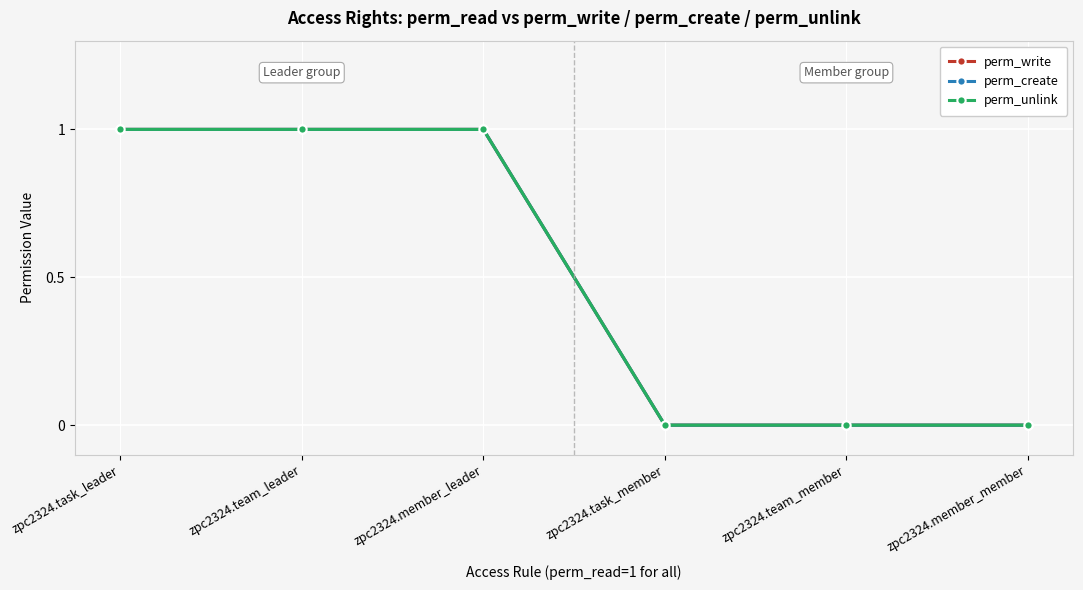

Reading left to right, transcribe all the data shown in this chart.

perm_write: zpc2324.task_leader=1	zpc2324.team_leader=1	zpc2324.member_leader=1	zpc2324.task_member=0	zpc2324.team_member=0	zpc2324.member_member=0
perm_create: zpc2324.task_leader=1	zpc2324.team_leader=1	zpc2324.member_leader=1	zpc2324.task_member=0	zpc2324.team_member=0	zpc2324.member_member=0
perm_unlink: zpc2324.task_leader=1	zpc2324.team_leader=1	zpc2324.member_leader=1	zpc2324.task_member=0	zpc2324.team_member=0	zpc2324.member_member=0